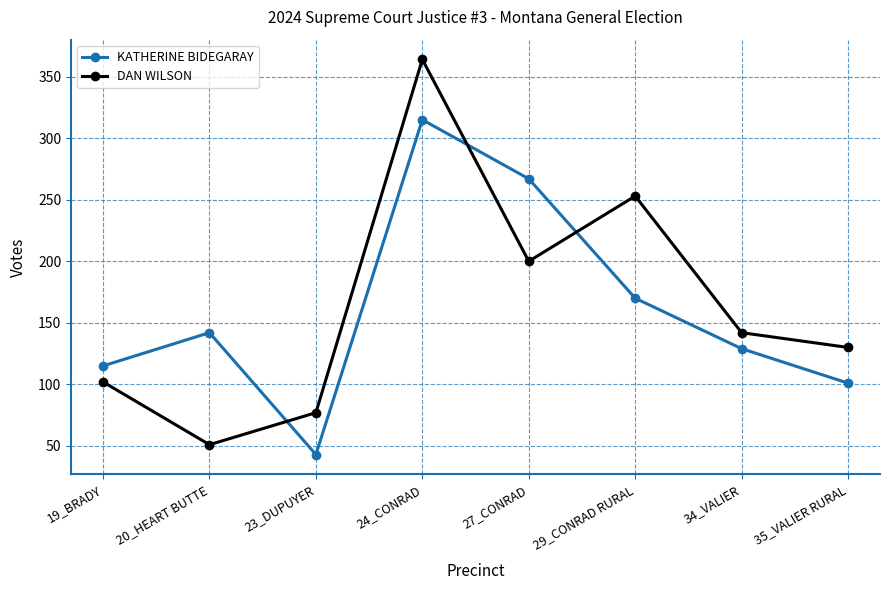

How many lines are shown in the chart?

2